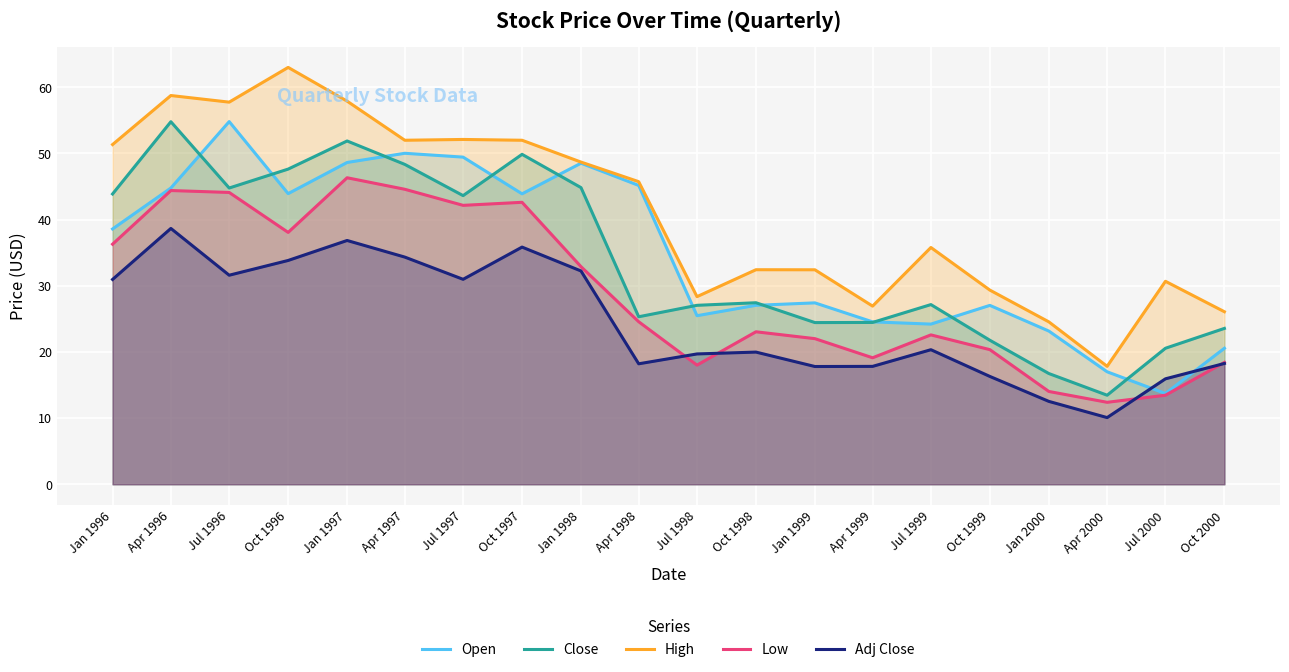

Which series has the largest total across all categories?

High